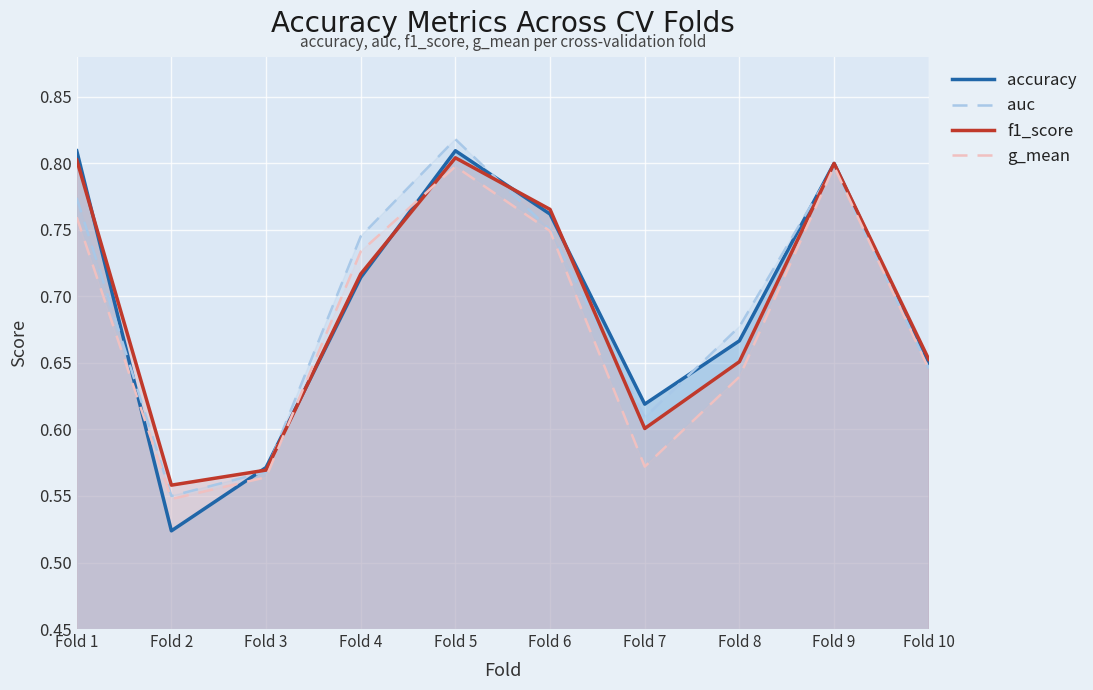

Count the g_mean values in the range 0 to 1.

10